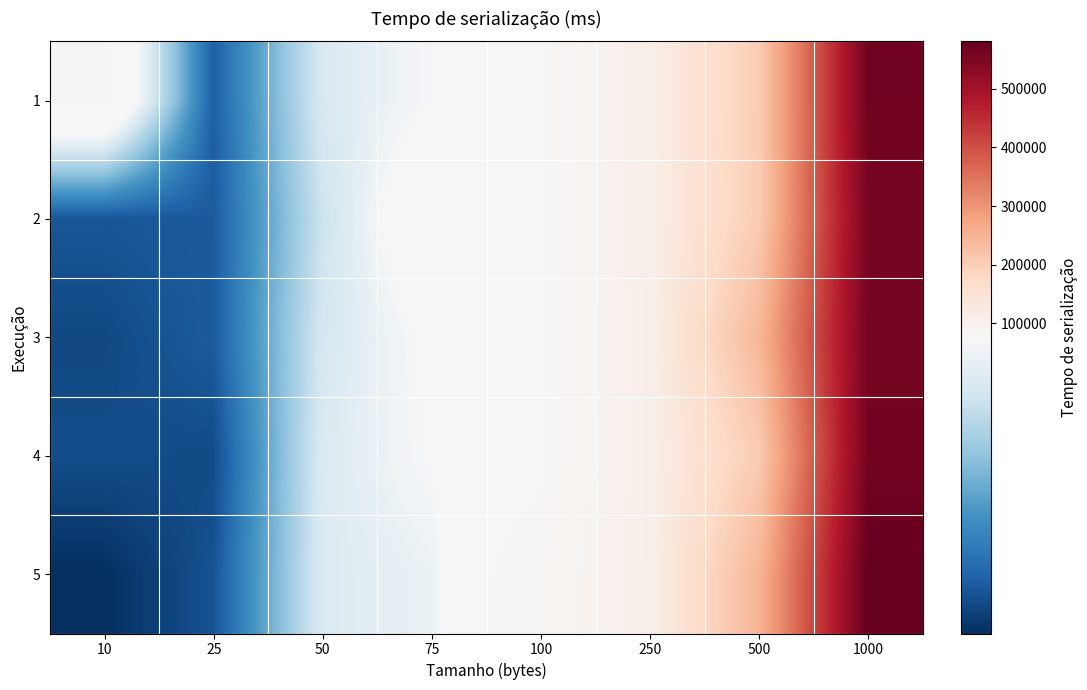

Reading left to right, what are all the values shown in this chart?

1: 10=80536	25=66237	50=74349	75=76105	100=77863	250=106652	500=203019	1000=564957
2: 10=65799	25=66039	50=73669	75=78235	100=78437	250=106359	500=205059	1000=557553
3: 10=65230	25=66069	50=74151	75=76494	100=78564	250=105662	500=243192	1000=560068
4: 10=65448	25=65310	50=74455	75=76279	100=78418	250=105396	500=205676	1000=561427
5: 10=64048	25=65661	50=74530	75=75412	100=83734	250=105565	500=247465	1000=580588